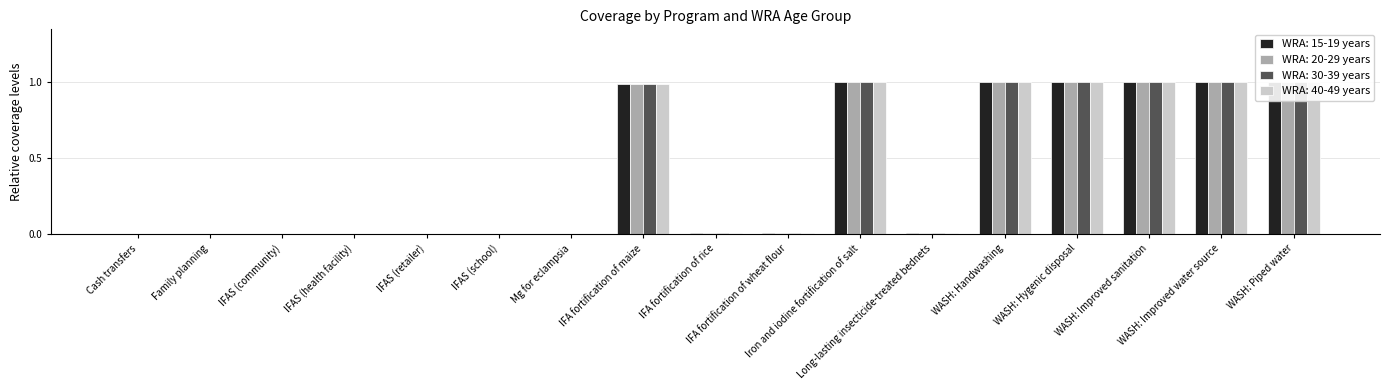

Which label corresponds to the largest value in the chart?

Iron and iodine fortification of salt